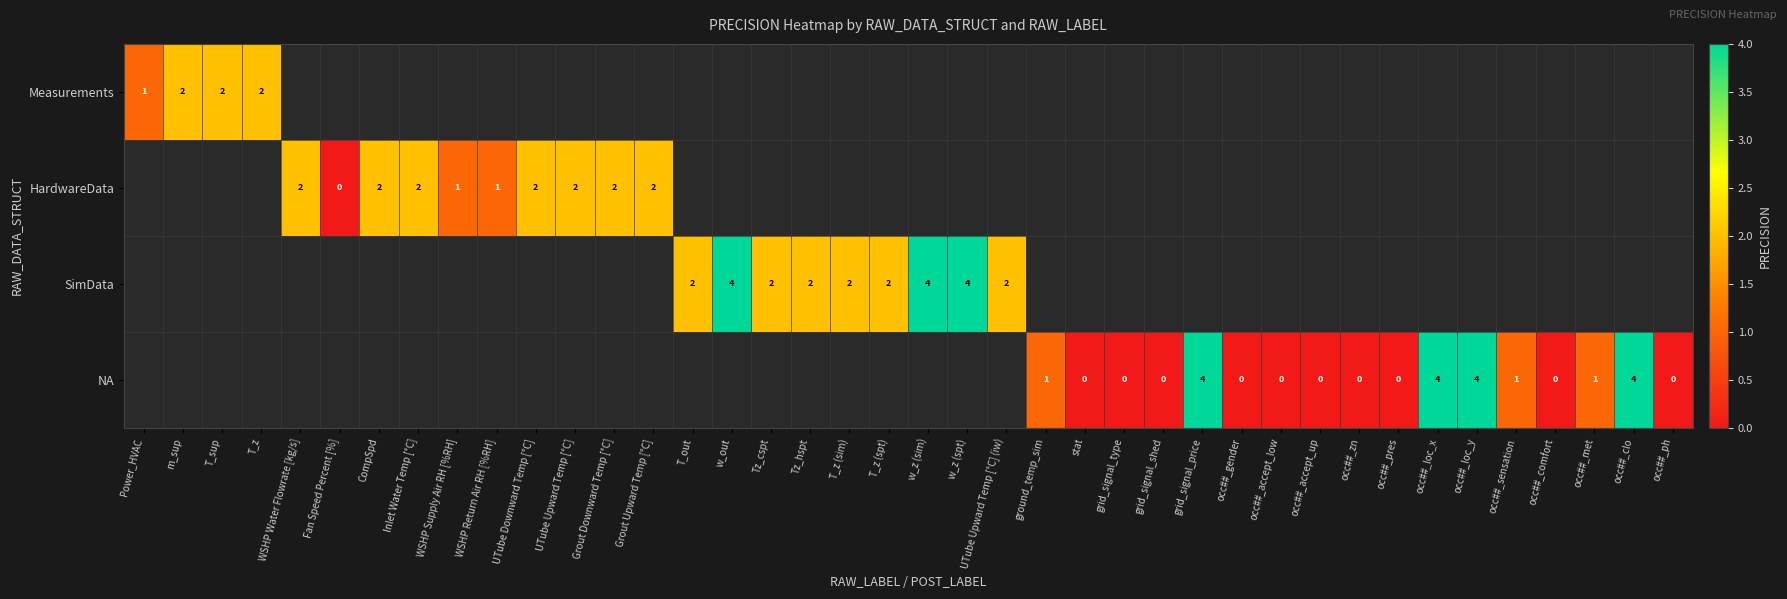

Is the value of row_1 at occ##_comfort greater than the value of row_2 at occ##_loc_x?

No